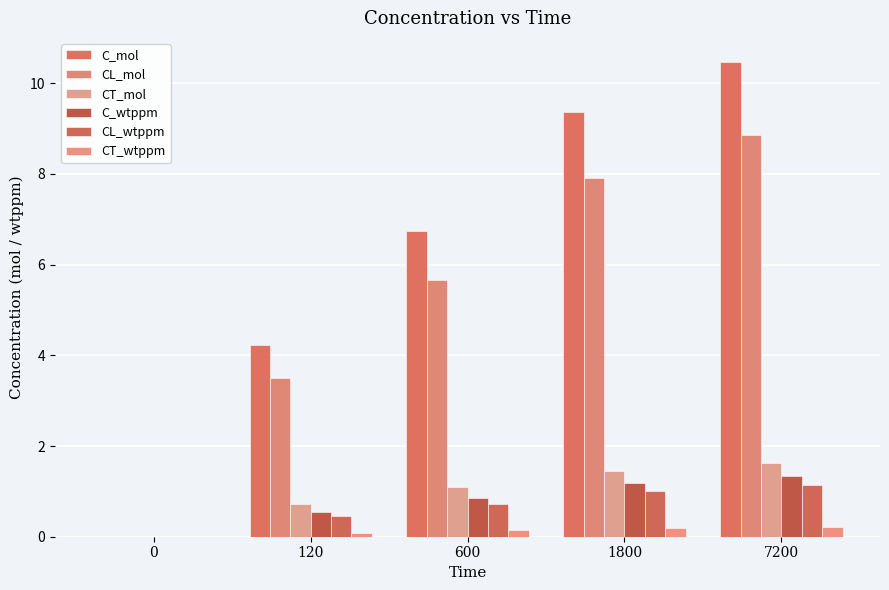

What are all the series names shown in the legend?

C_mol, CL_mol, CT_mol, C_wtppm, CL_wtppm, CT_wtppm